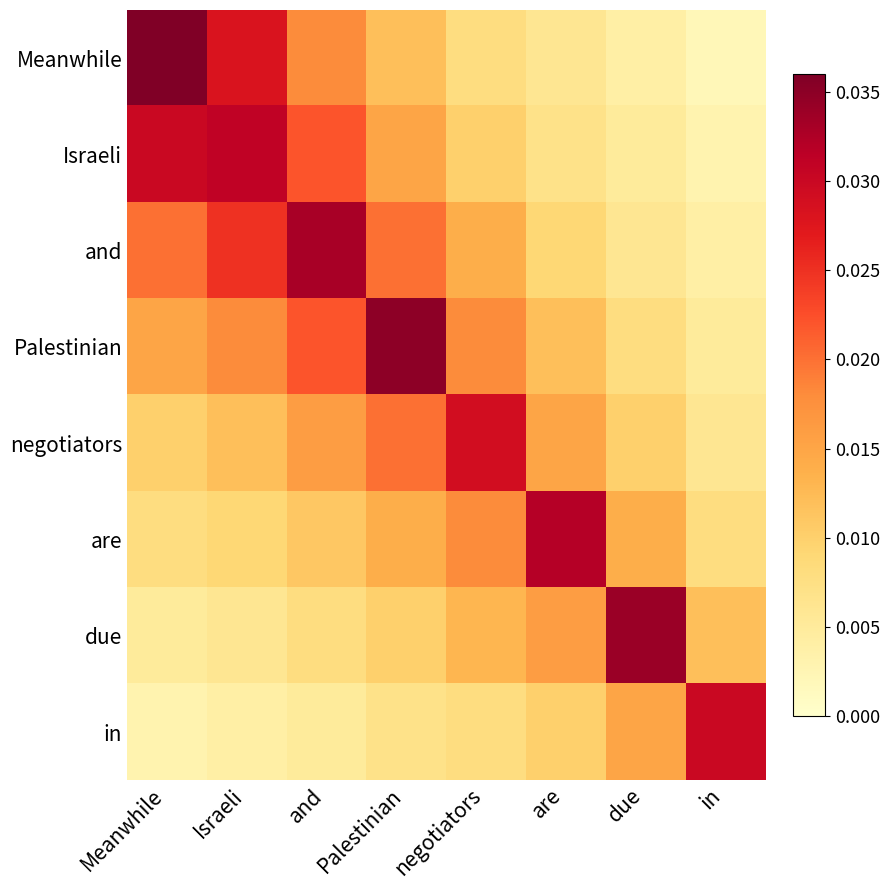

How many series are shown in this chart?

8